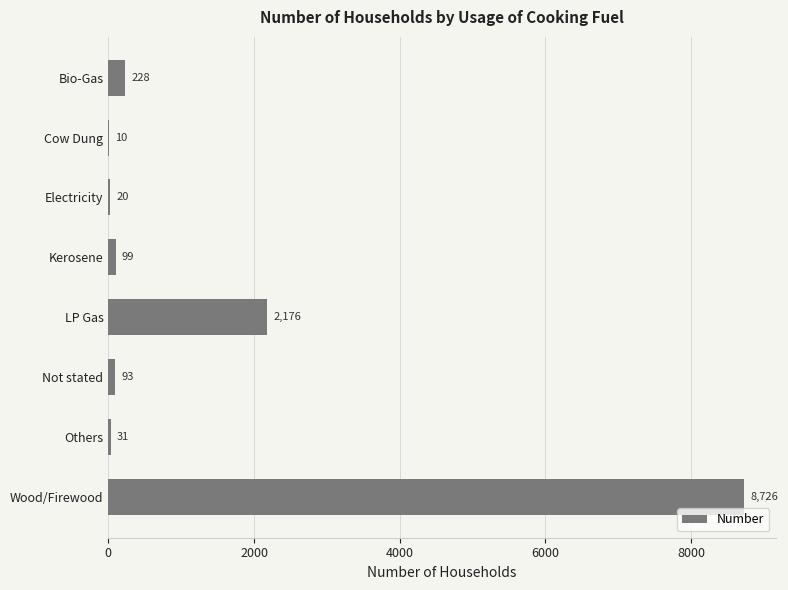

What is the change in value from Bio-Gas to Cow Dung?

-218